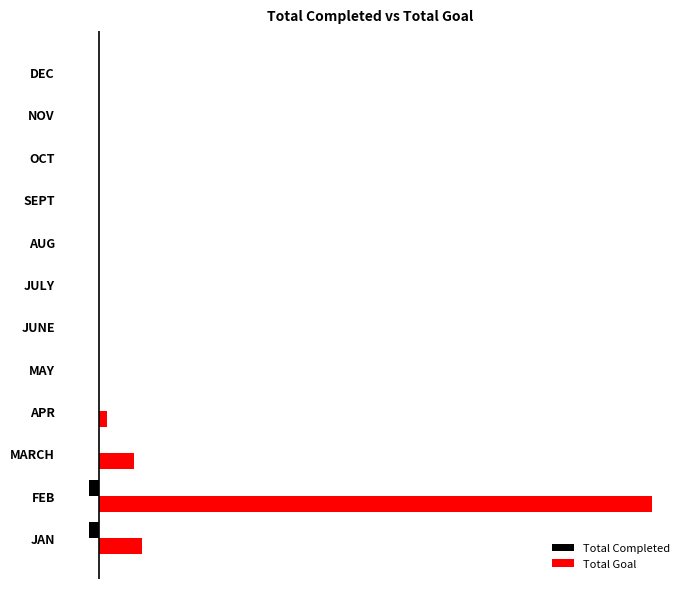

What are all the series names shown in the legend?

Total Completed, Total Goal